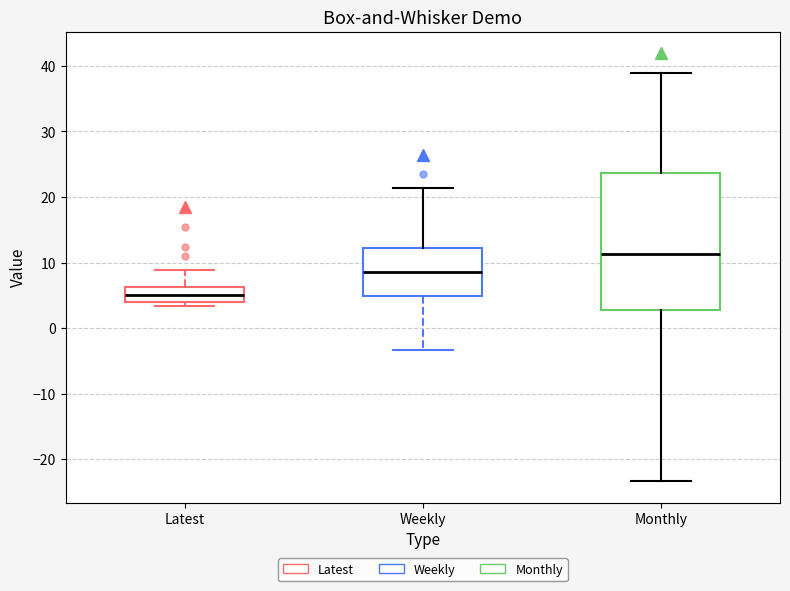

Comparing the boxes themselves (not the whiskers), which one is the tallest?

Monthly